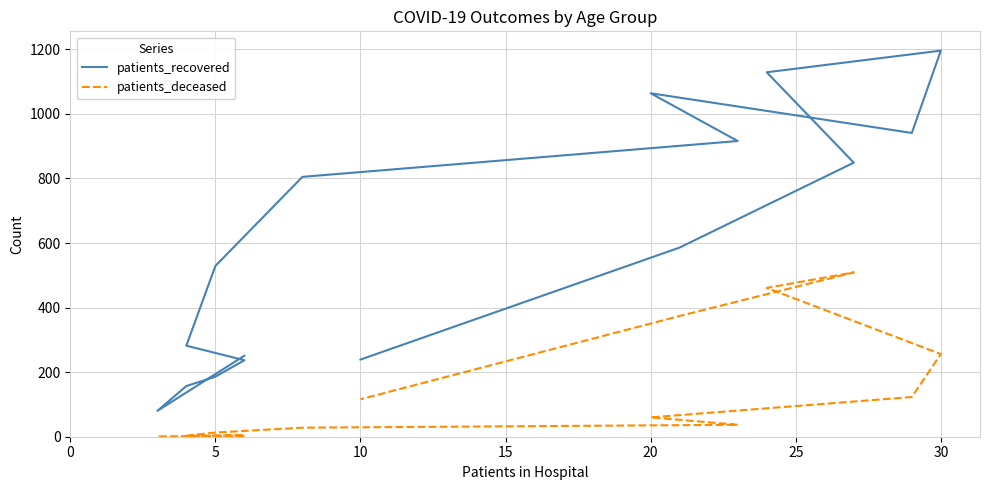

True or false: patients_recovered and patients_deceased cross at least once.

False